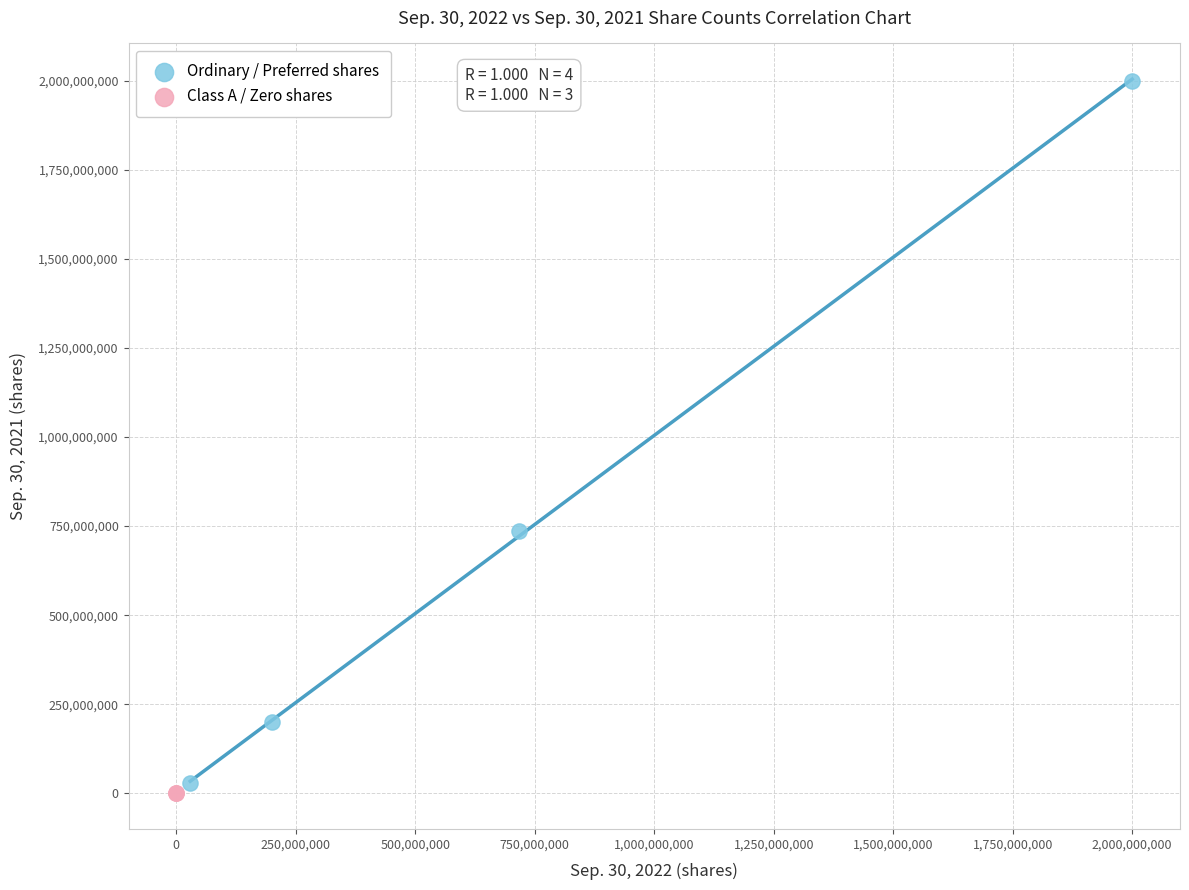

Which series contains the highest Y value?

Ordinary / Preferred shares